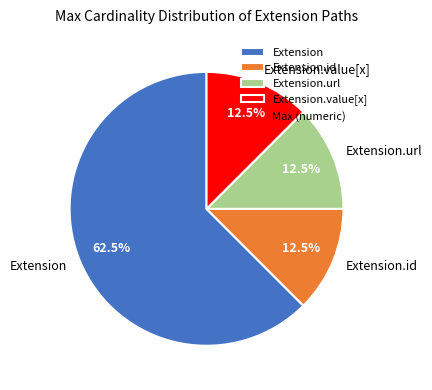

How many slices are in this pie chart?

4